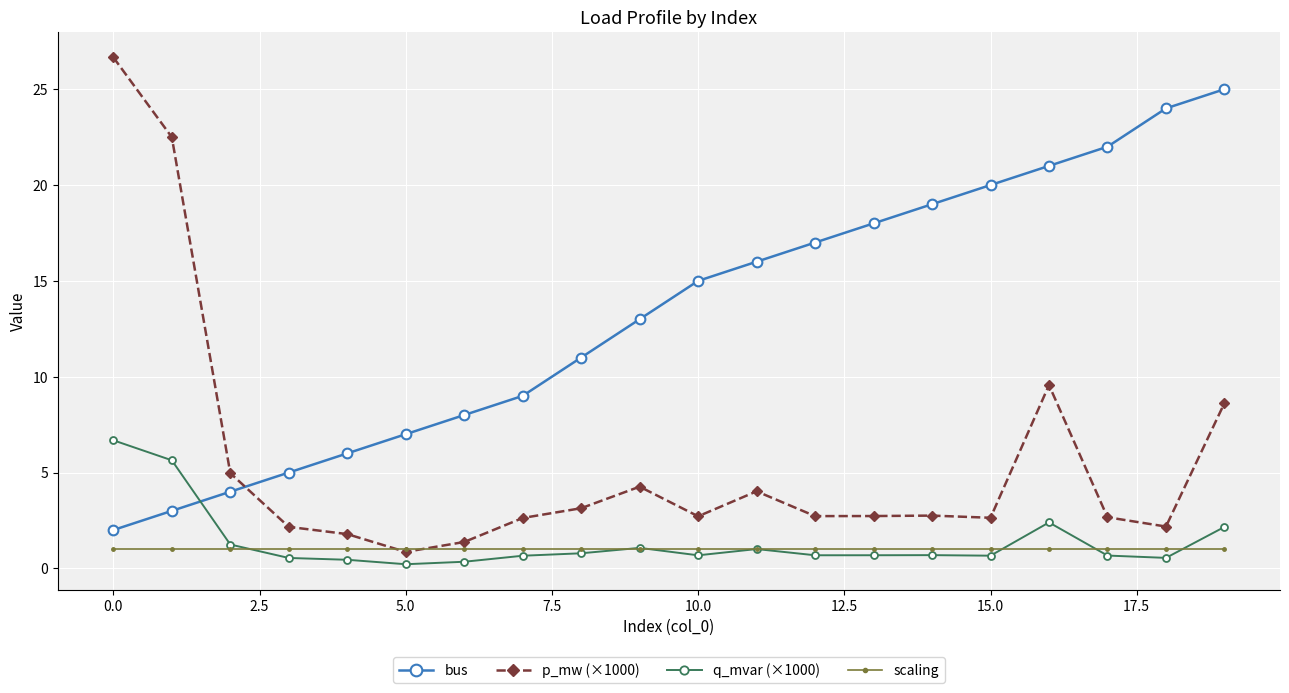

Which series has the widest spread of values?

p_mw (×1000)